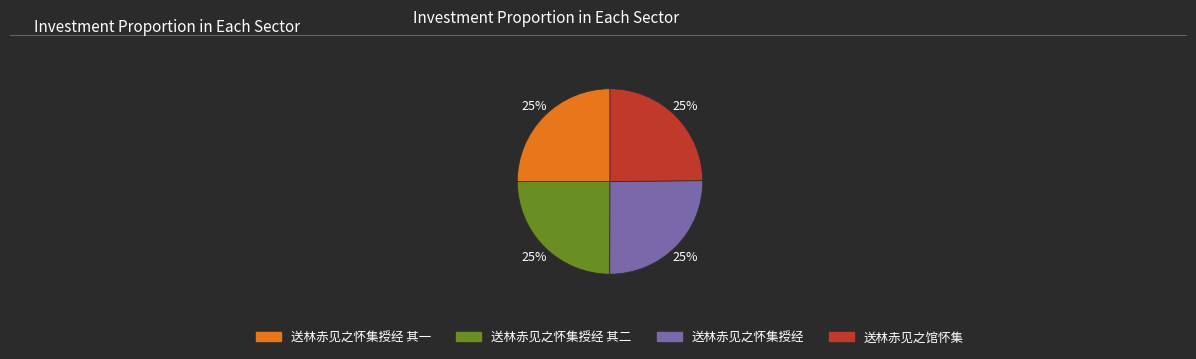

To the nearest percent, what is the average slice percentage?

25%